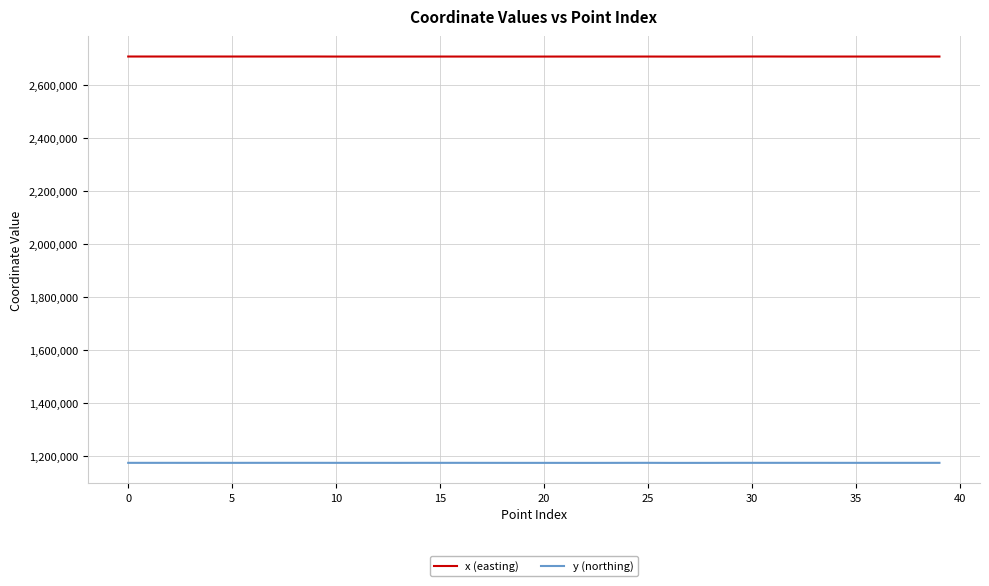

True or false: y (northing) and x (easting) intersect in this chart.

False